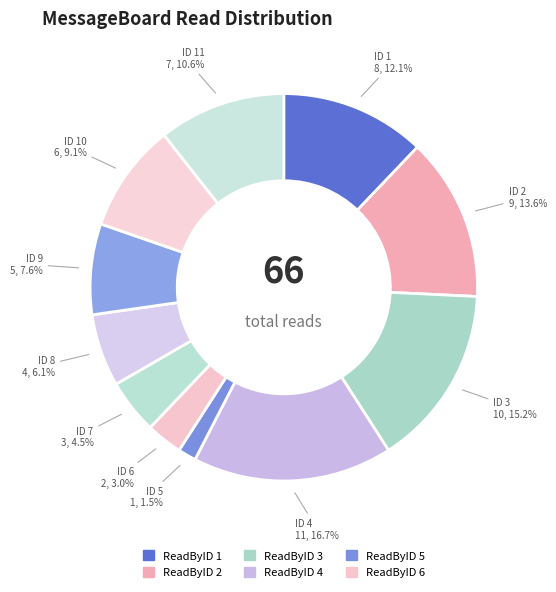

How many segments does this pie chart have?

11